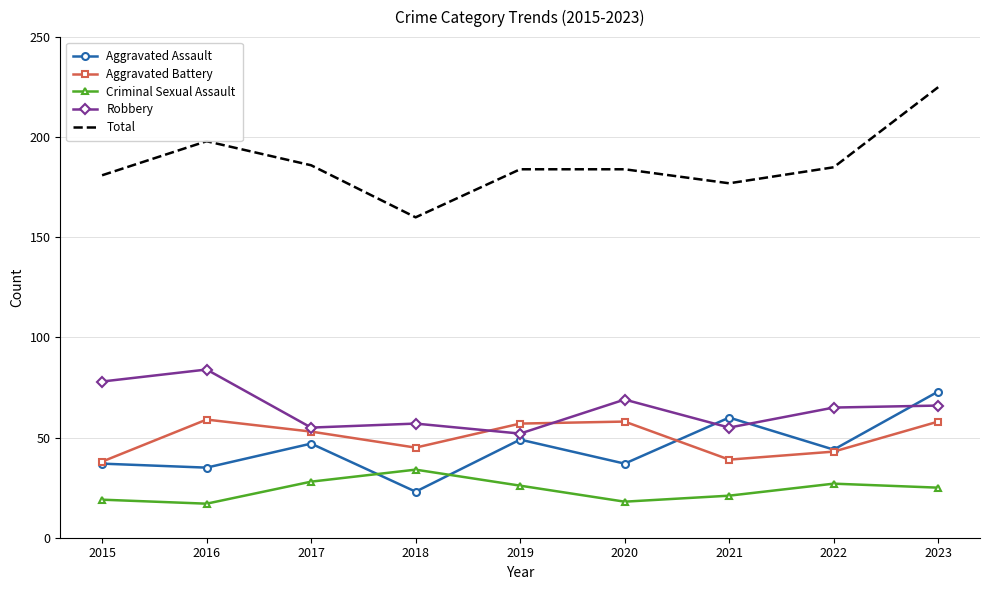

What is the total value across all series at 2023?

447